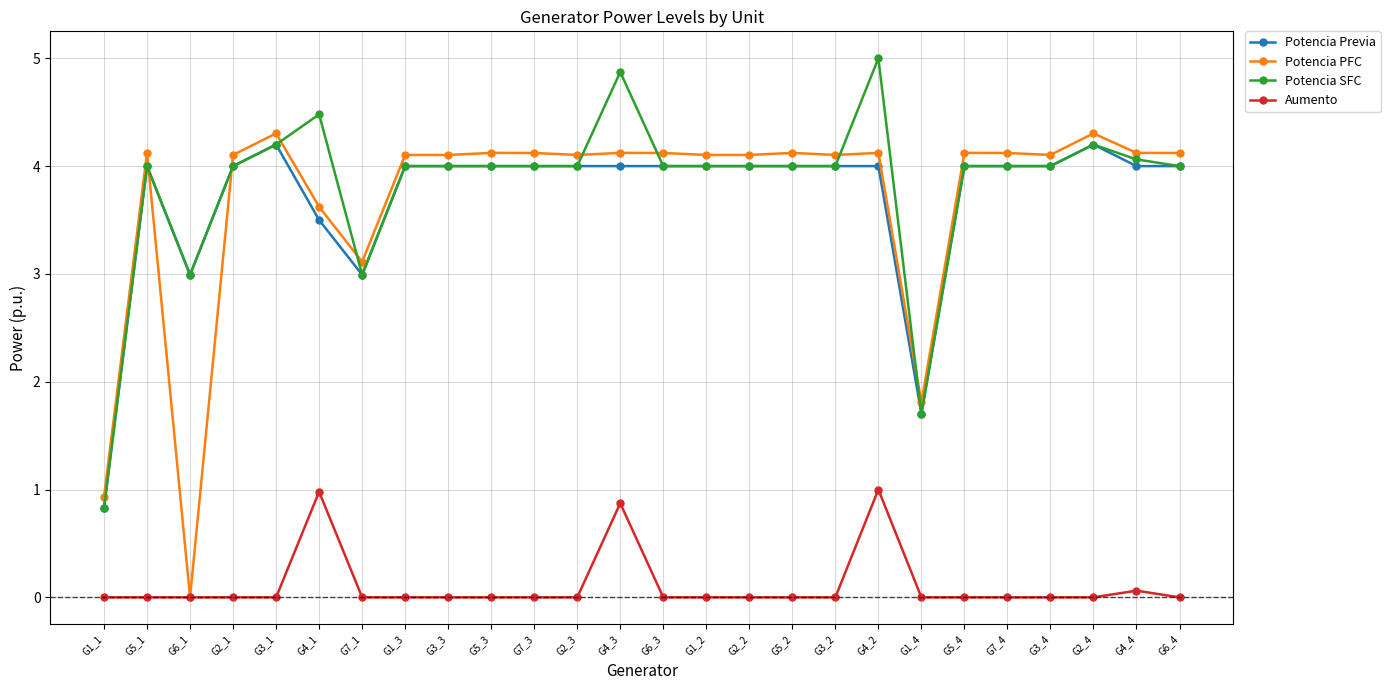

True or false: Aumento and Potencia SFC cross at least once.

False